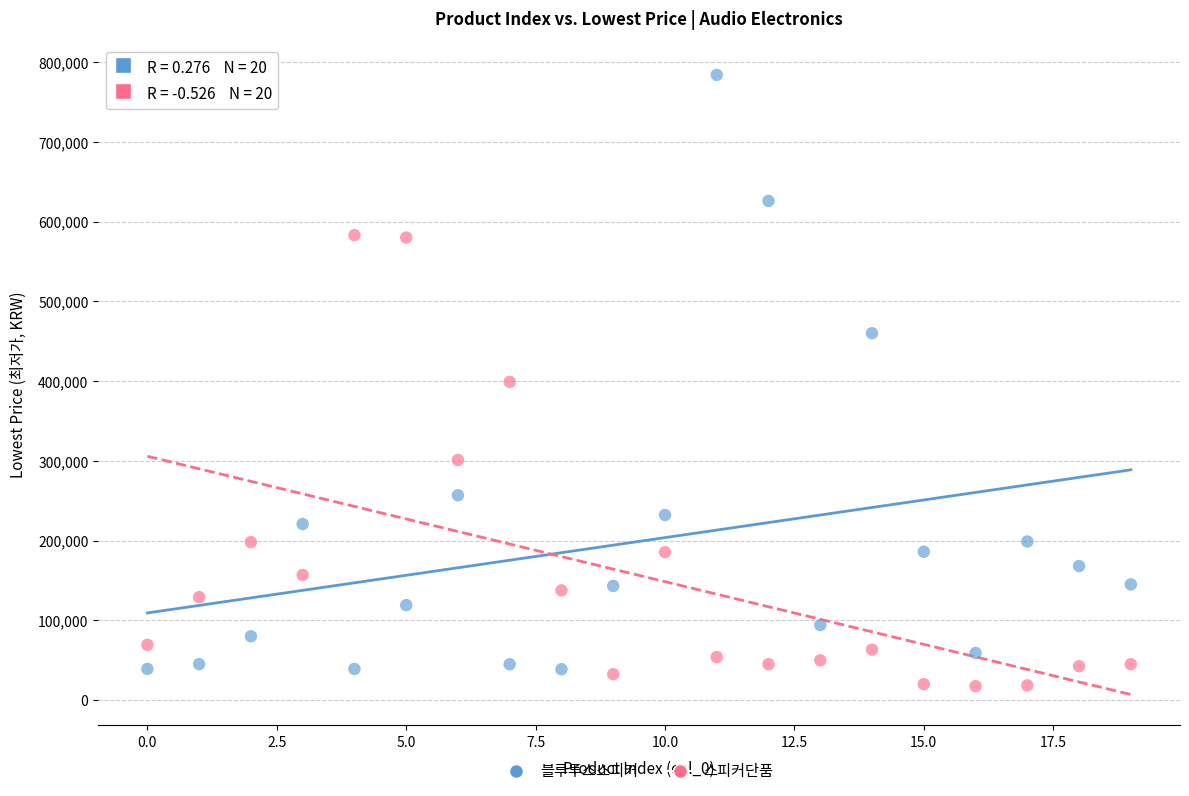

In the 블루투스스피커 series, what Y value is closest to 411300?

460000